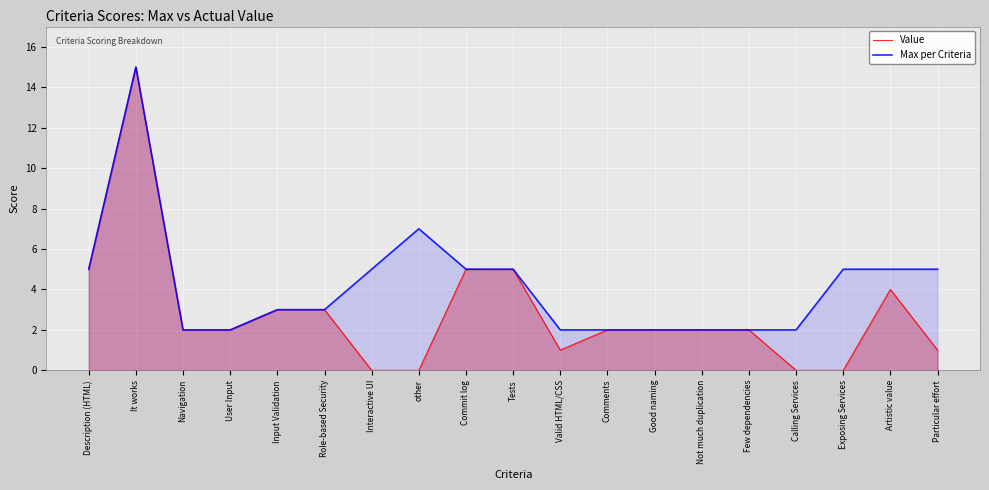

How many data points in Value are above 2?

7